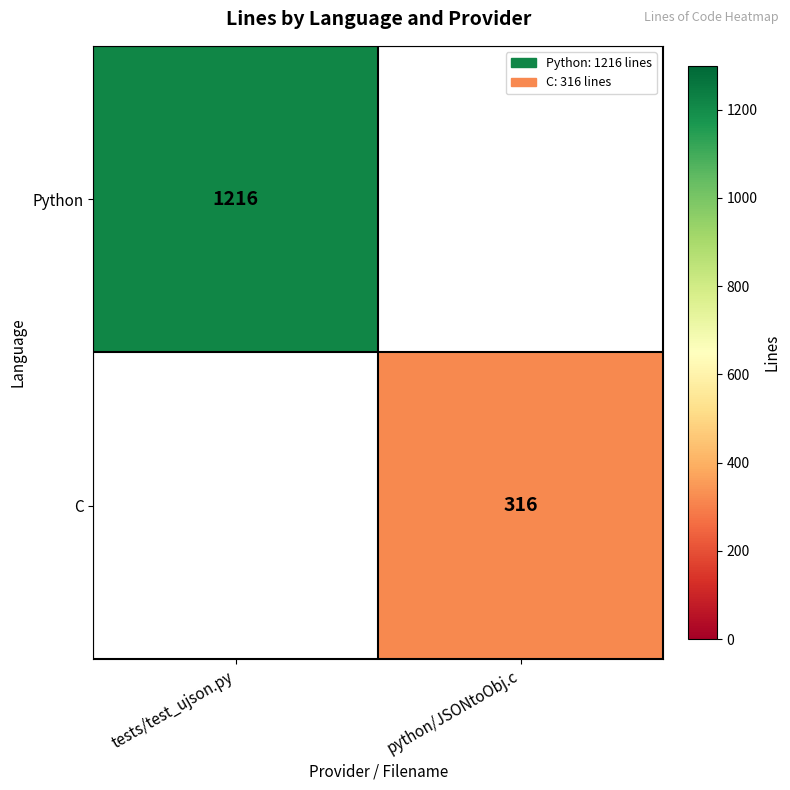

At how many categories does at least one series exceed 967?

1